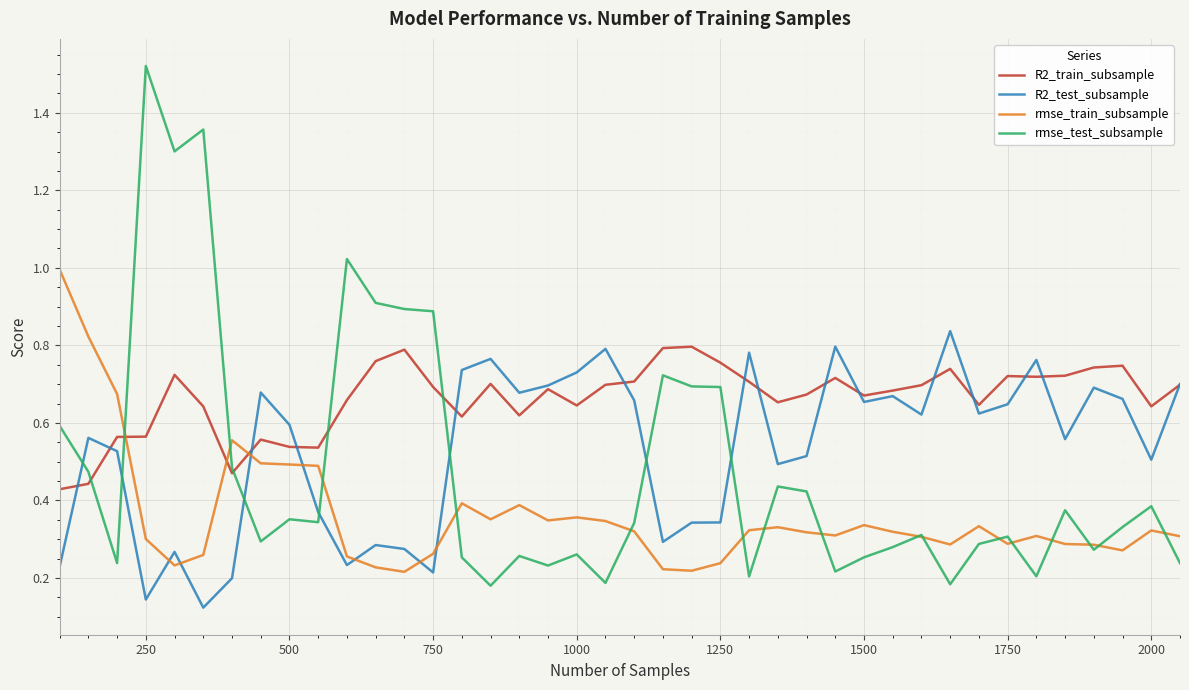

Which series ends up on top after the final intersection of rmse_train_subsample and R2_test_subsample?

R2_test_subsample